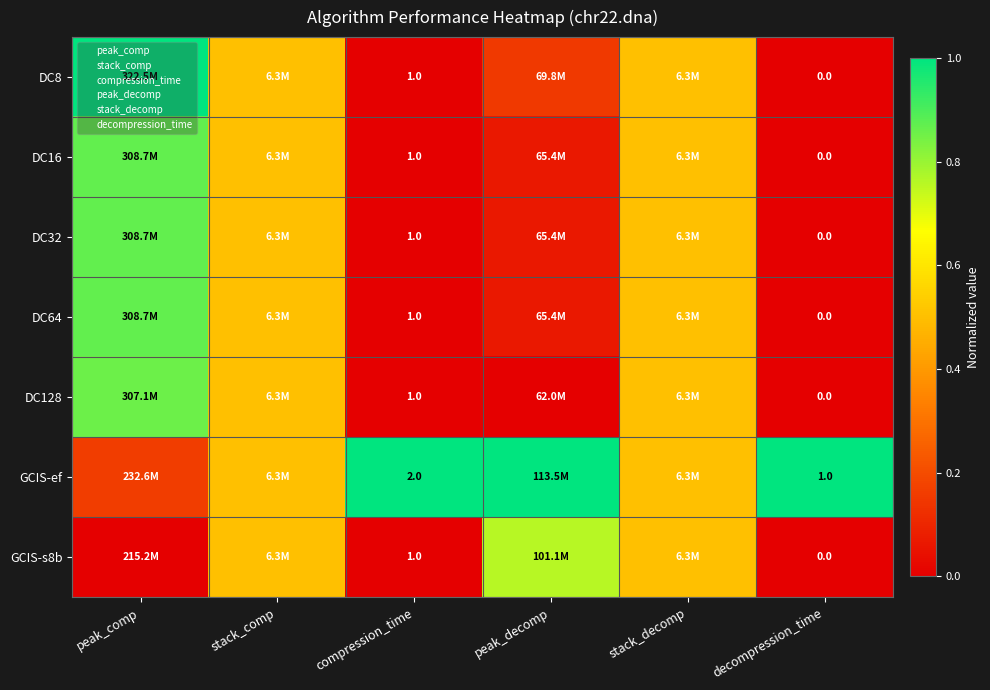

Rank the categories by DC16 value from lowest to highest.

compression_time, decompression_time, peak_decomp, stack_comp, stack_decomp, peak_comp